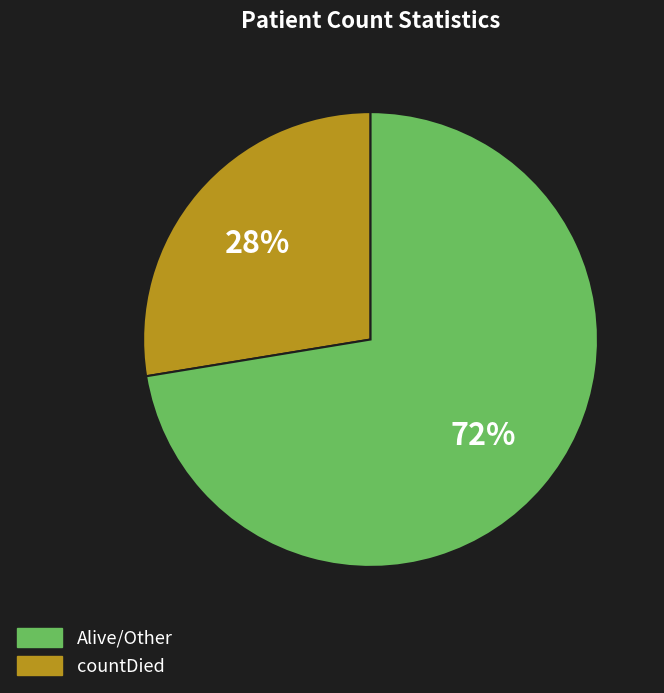

How many slices are in this pie chart?

2